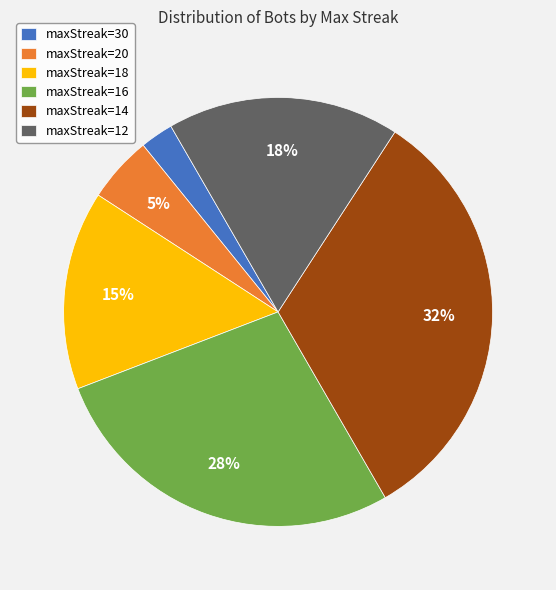

Approximately how many times larger is the value at maxStreak=18 compared to maxStreak=14?

0.5